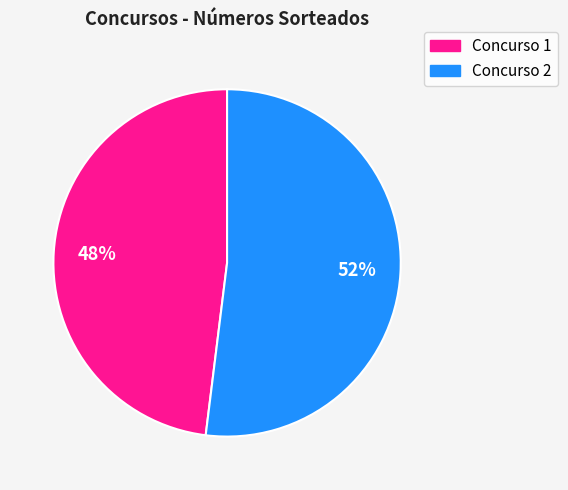

To the nearest percent, what is the difference between the largest and smallest slice percentages?

4%